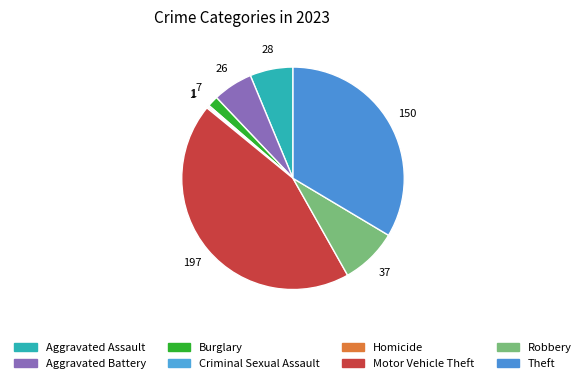

Combined, do Homicide and Aggravated Battery account for over 50%?

No